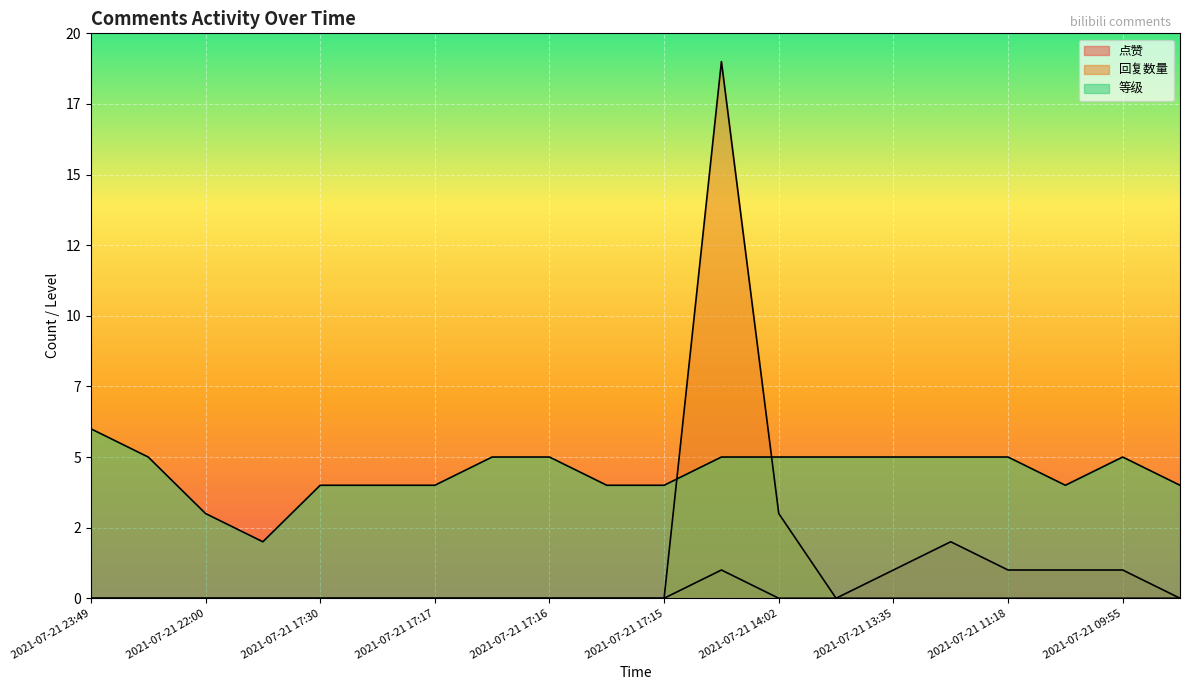

Does the chart display data point markers on the line(s)?

No